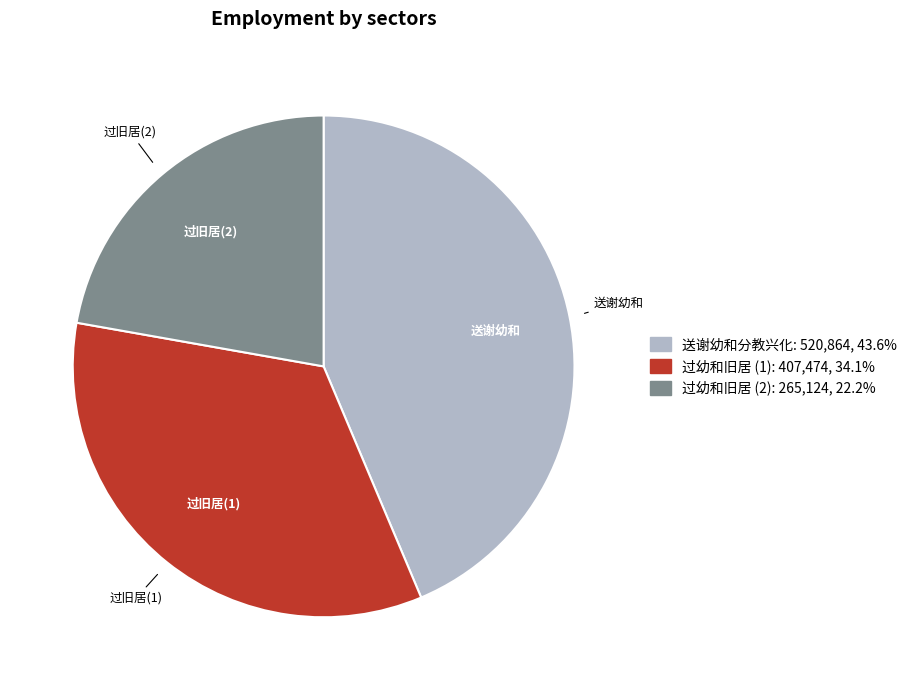

How many slices are in this pie chart?

3